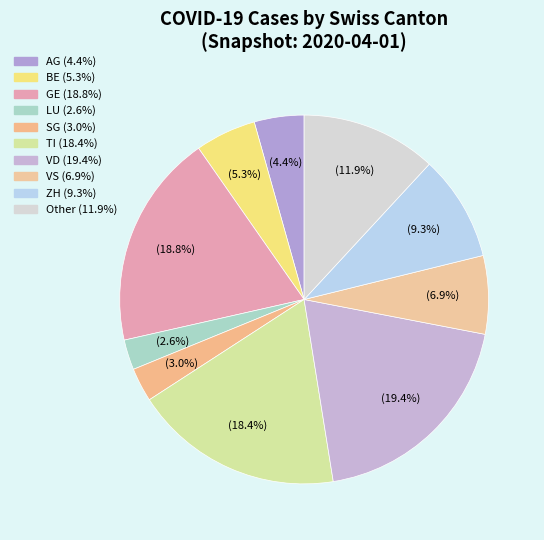

Is there any slice that represents more than half of the pie?

No